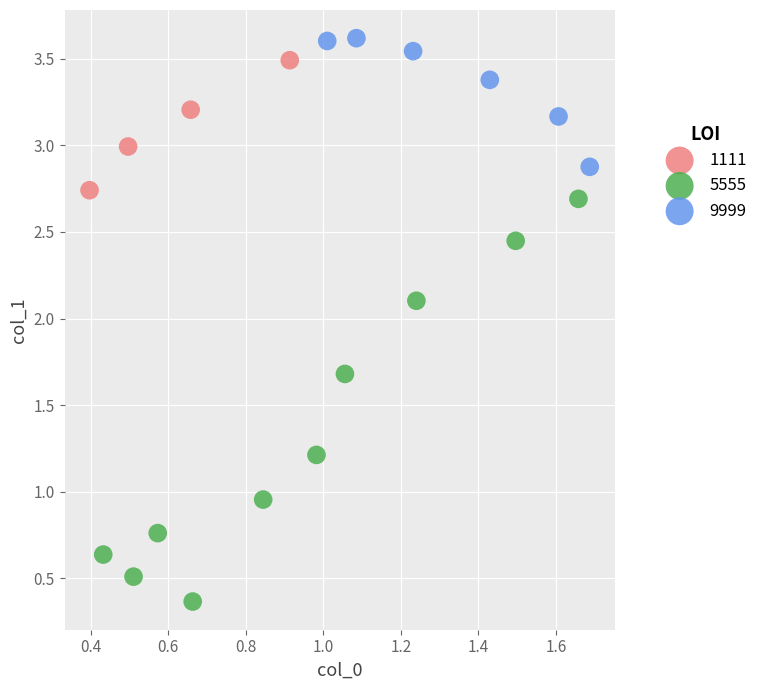

Which series reaches the minimum Y coordinate?

5555